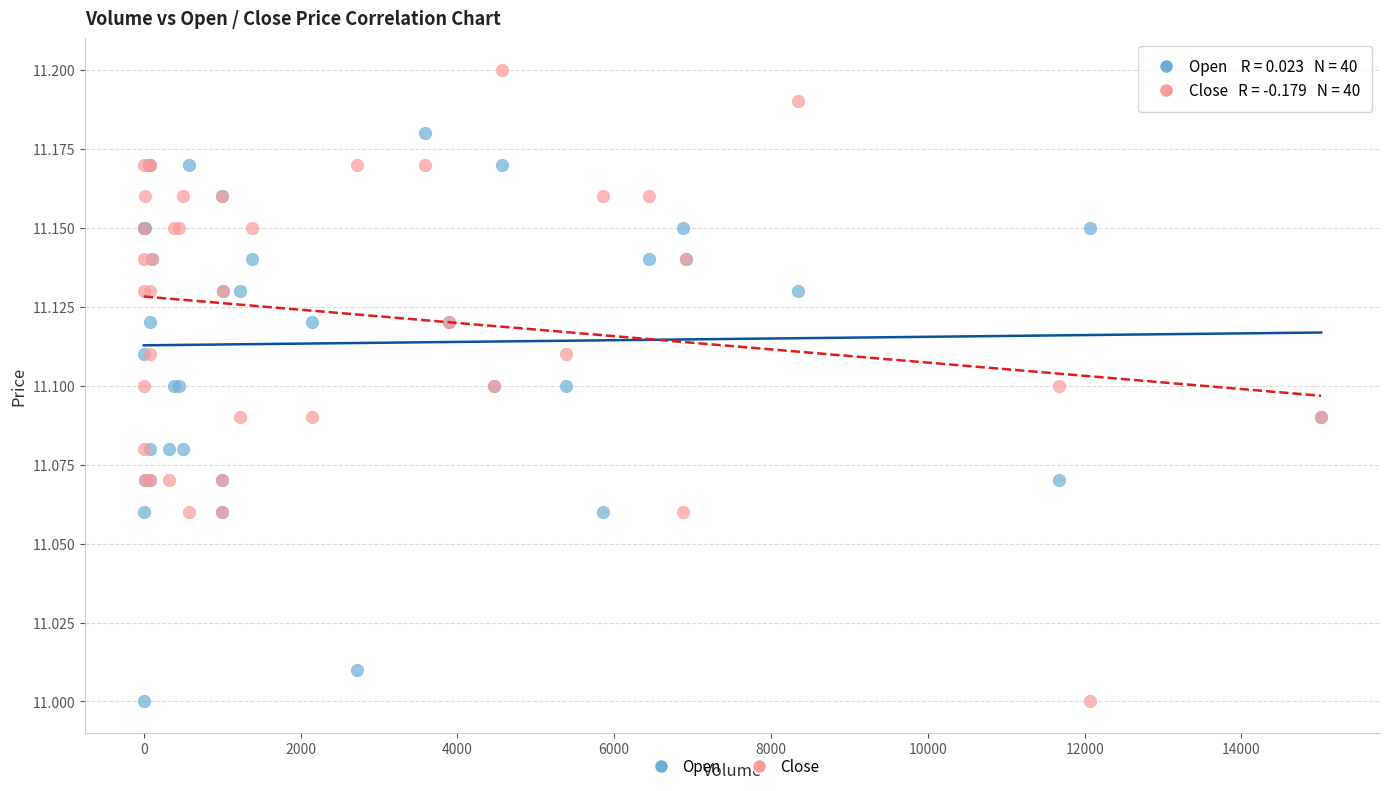

What is the X range (max minus min) for the scatter plot?

15016.0